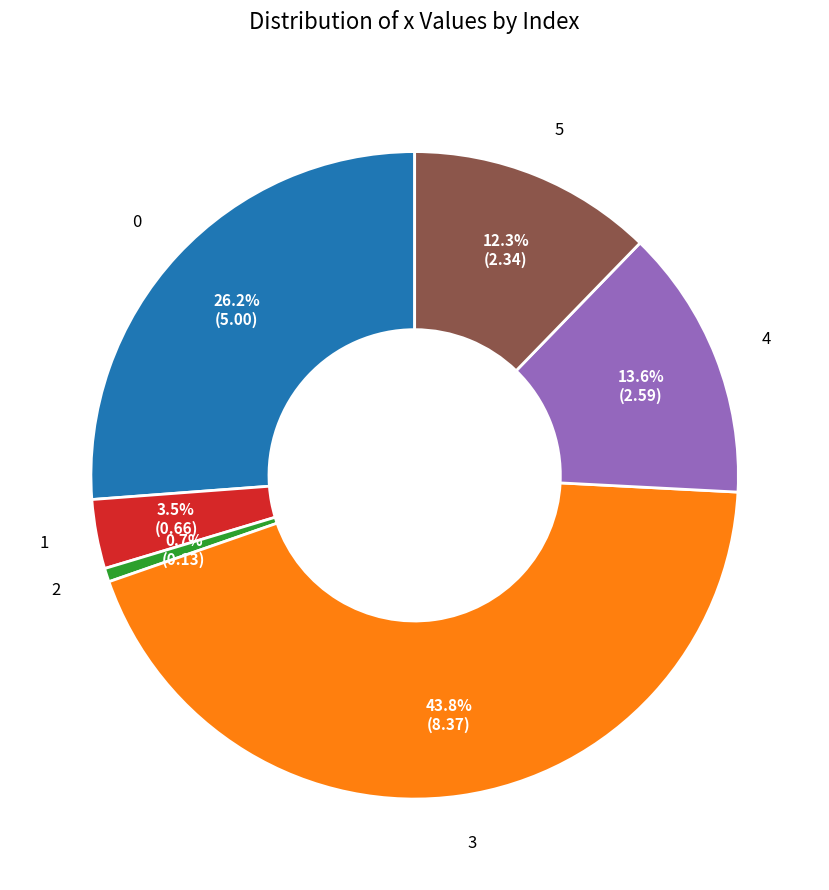

Rank the categories by value from highest to lowest.

3, 0, 4, 5, 1, 2